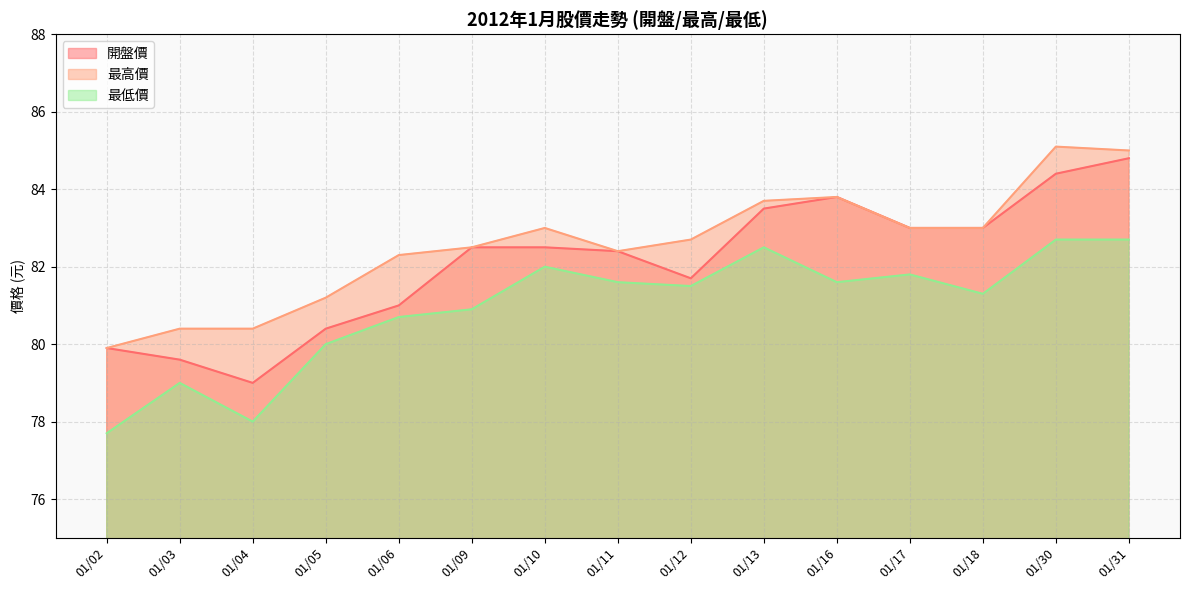

What is the difference between the 最高價 values at 01/17 and 01/06?

0.7